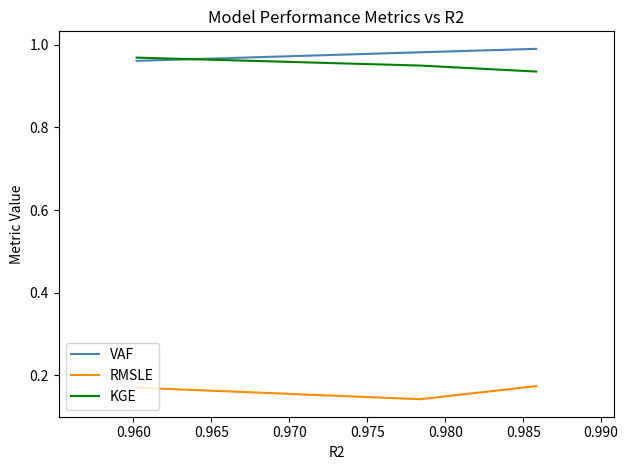

At how many categories does at least one series exceed 0?

3